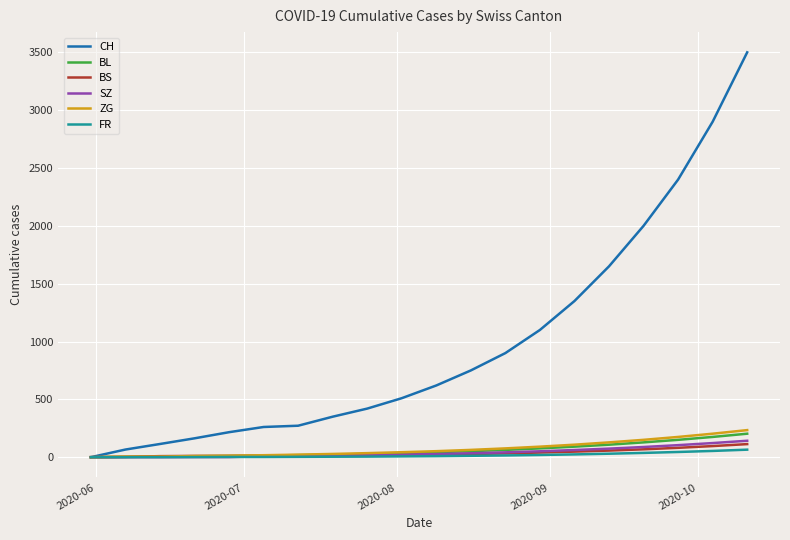

What is the highest value of the SZ series?

142